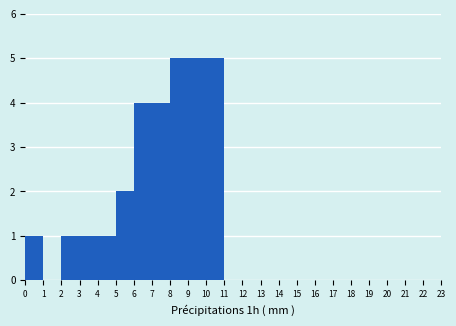

What is the height of the bar covering 7 to 8 on the x-axis? The values are not printed on the chart, so give them approximately, as read against the axis.

4